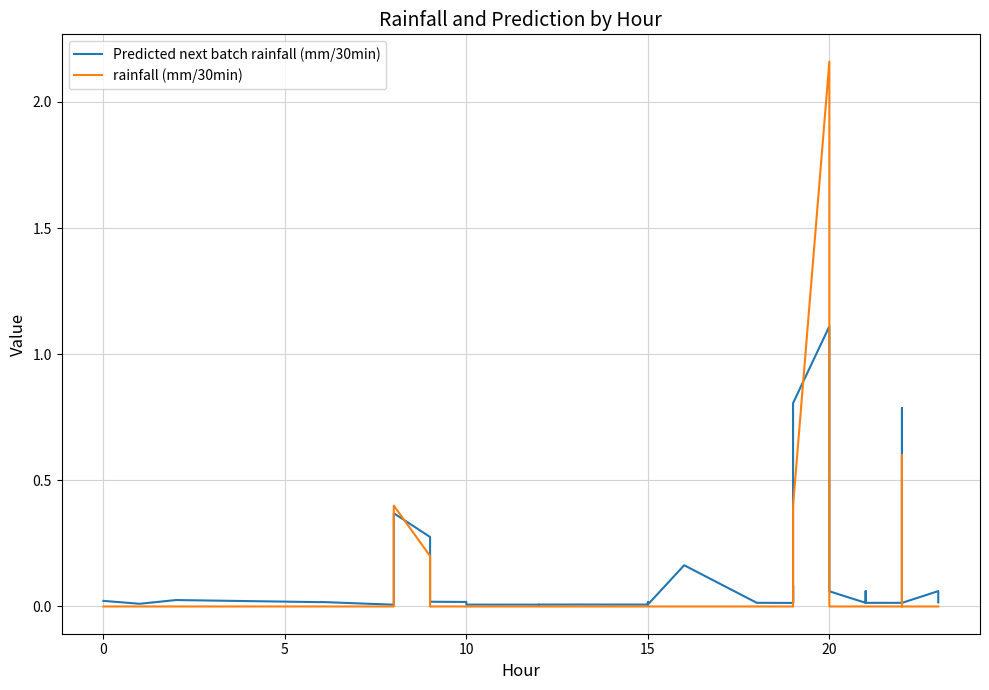

What are all the series names shown in the legend?

Predicted next batch rainfall (mm/30min), rainfall (mm/30min)